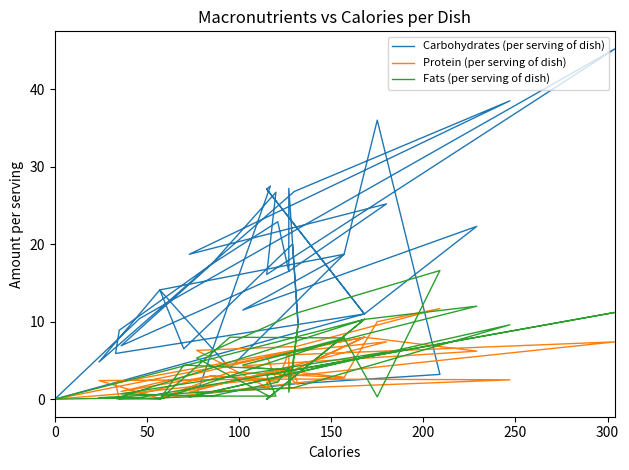

What is the sum of the Carbohydrates (per serving of dish) values at 33 and 32?

42.8